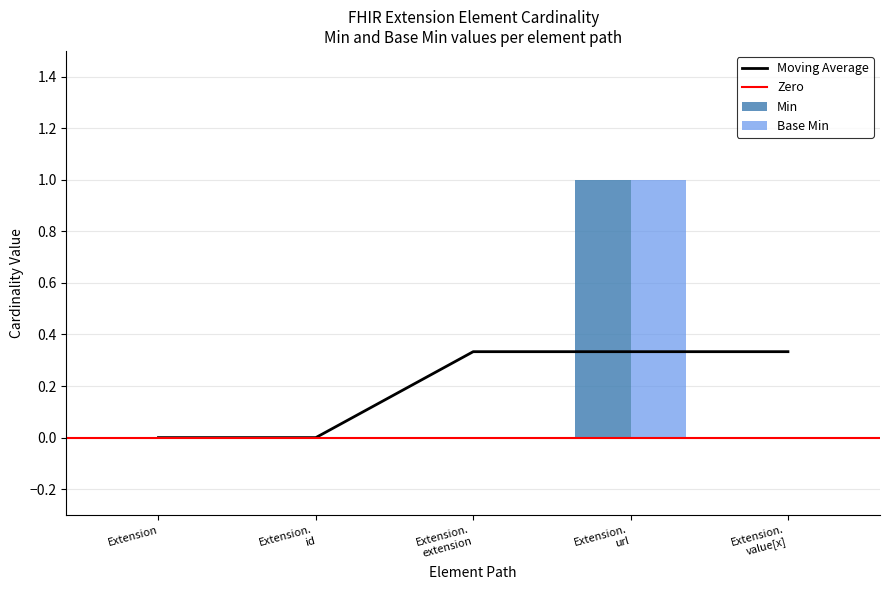

At which label is Base Min closest to 0?

Extension